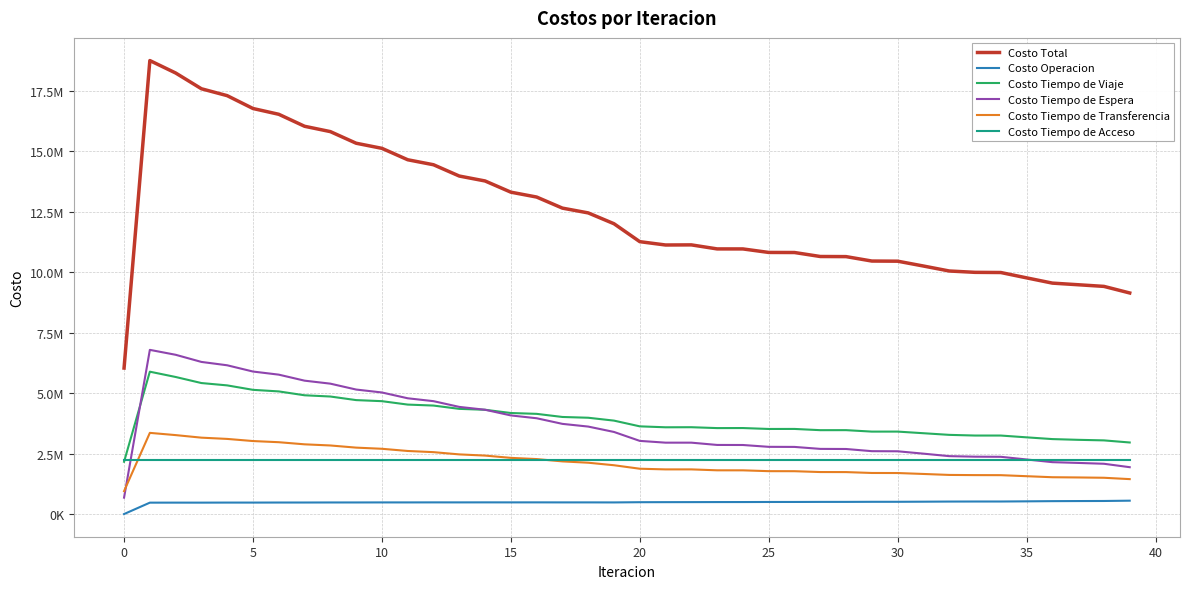

True or false: Costo Operacion has more than 1 points higher than both neighbors.

True